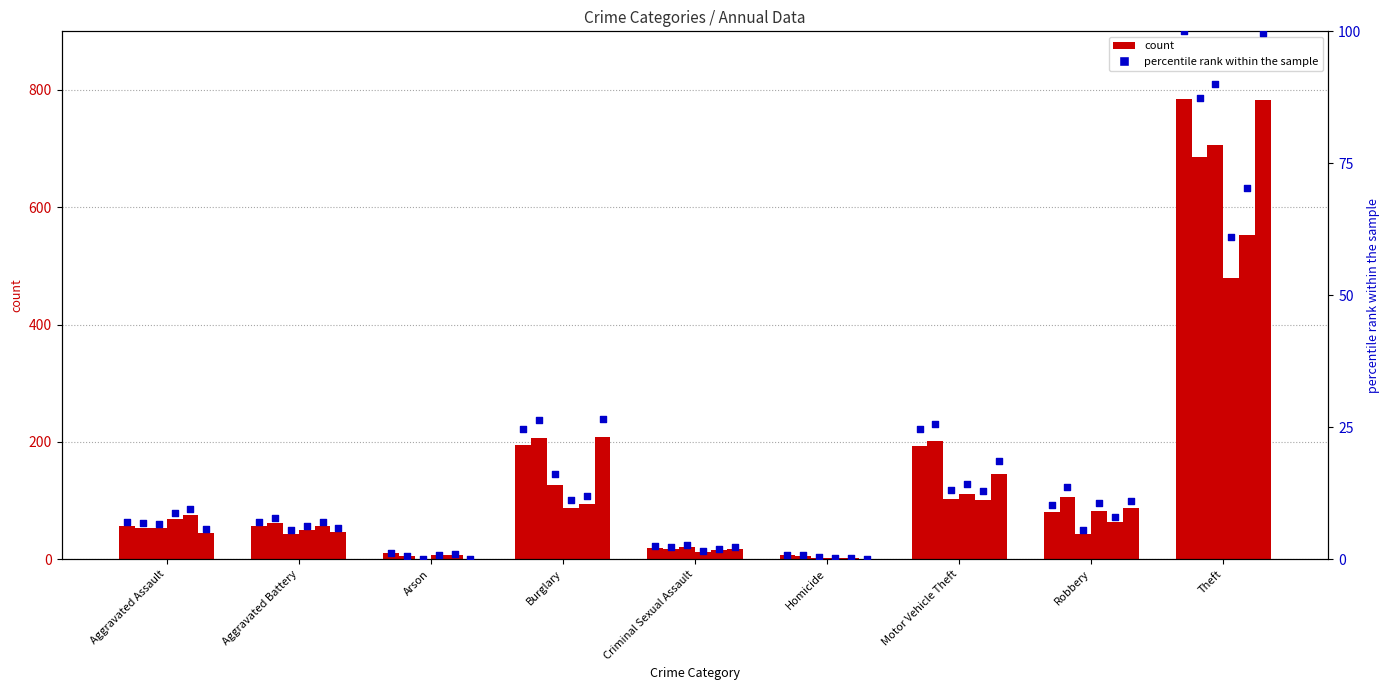

What is the ratio of the value at Burglary to the value at Aggravated Battery?

3.5